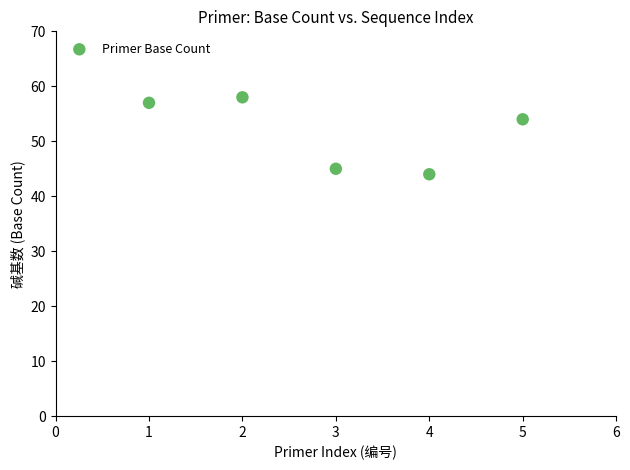

What is the average X value?

3